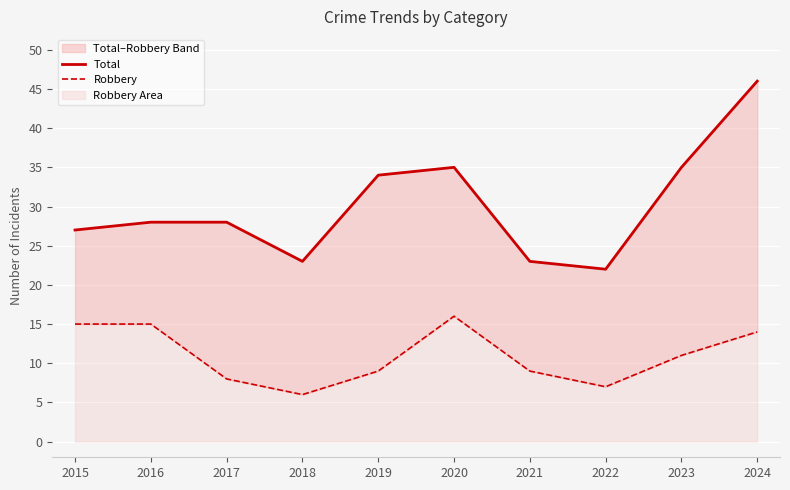

List the labels in order of Robbery value, largest first.

2020, 2015, 2016, 2024, 2023, 2019, 2021, 2017, 2022, 2018